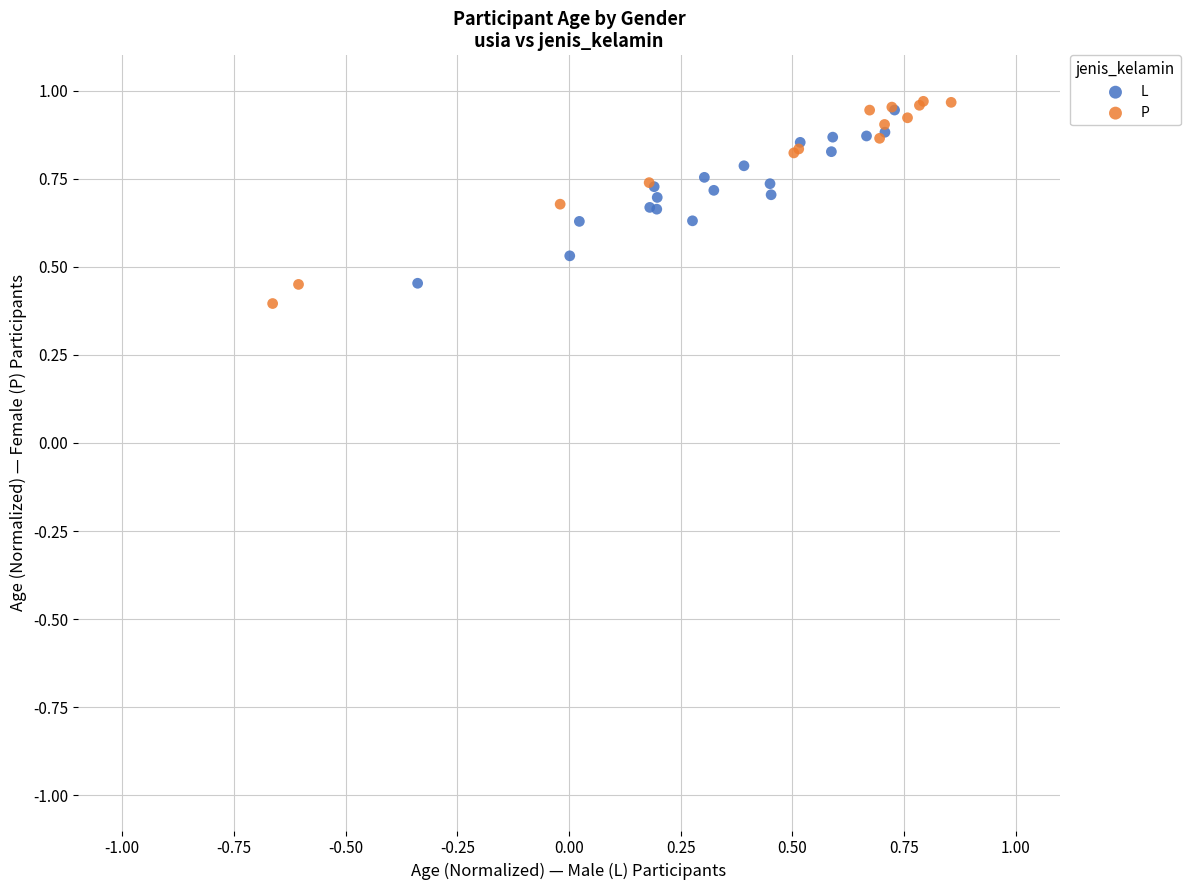

What are all the series names shown in the legend?

L, P